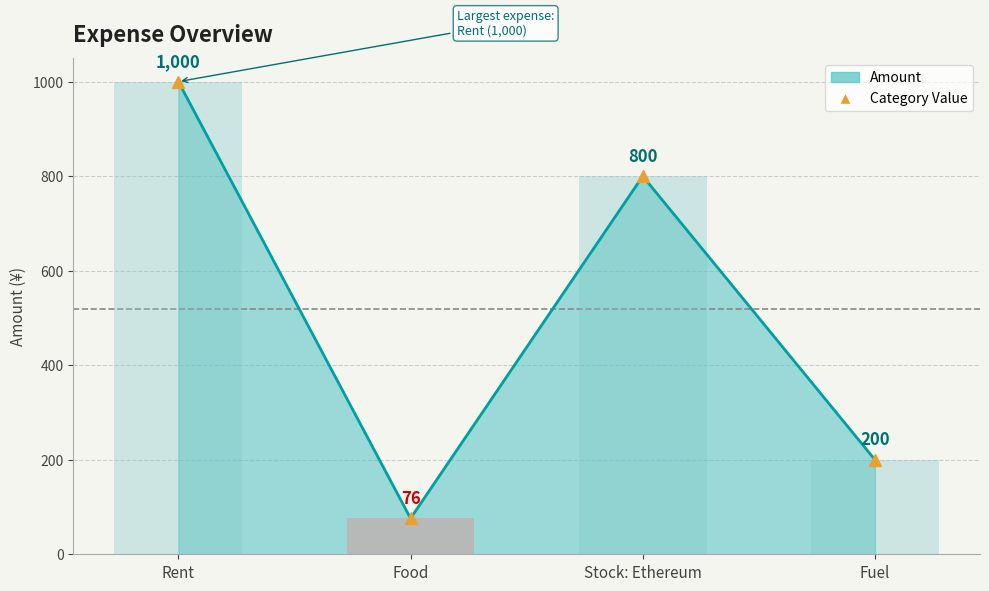

Reading right to left, what are all the values shown in this chart?

Fuel=200	Stock: Ethereum=800	Food=76	Rent=1000